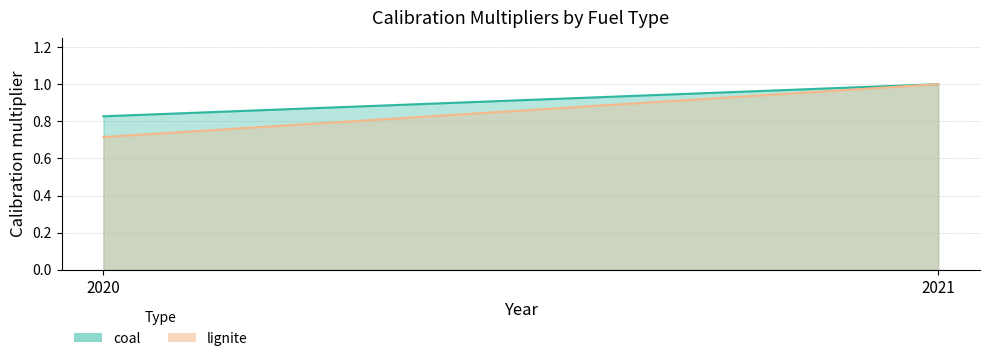

How many data points in coal are above 1?

1